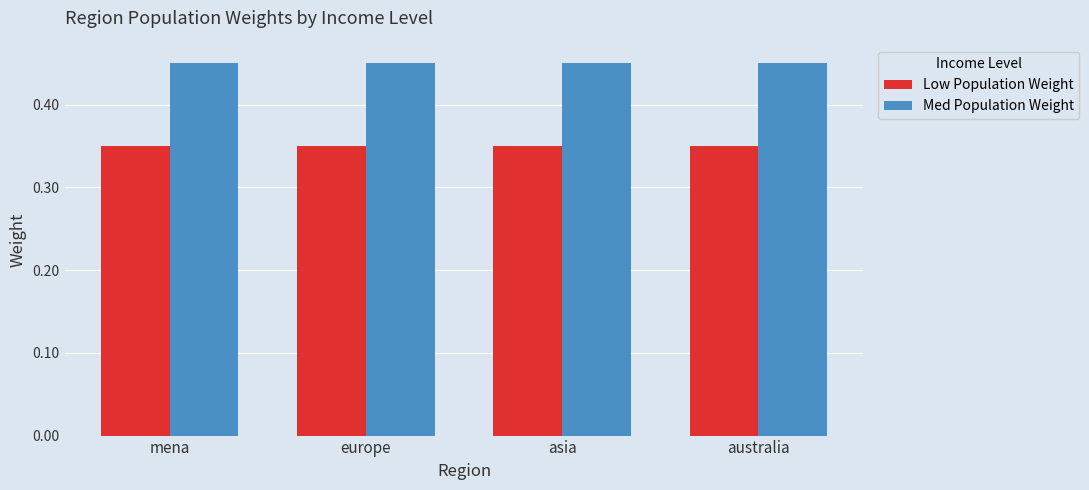

At how many categories does at least one series exceed 0?

4